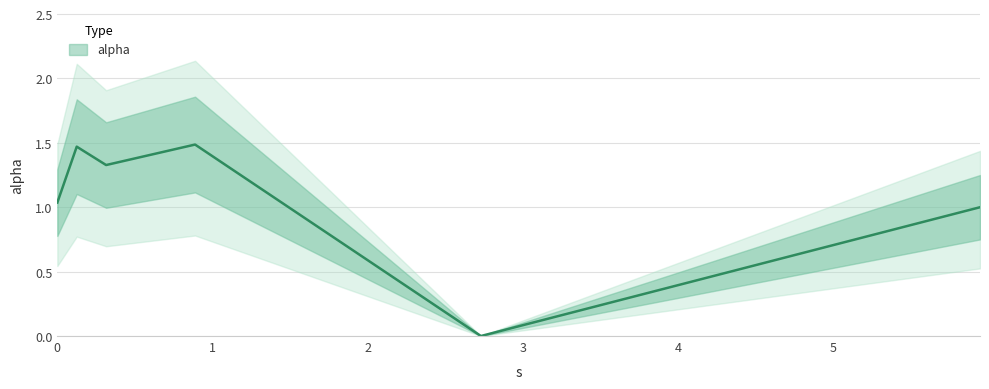

How many interior local valleys (lower than both neighbors) does the data have?

2